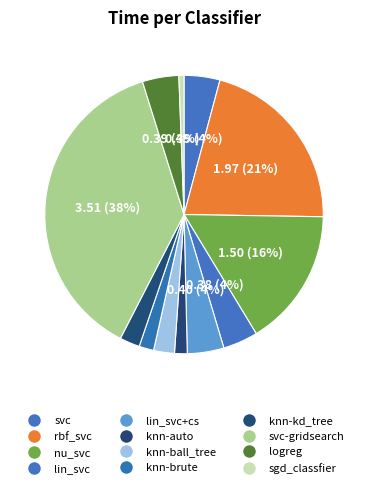

Rank the categories by value from highest to lowest.

svc-gridsearch, rbf_svc, nu_svc, lin_svc+cs, logreg, svc, lin_svc, knn-ball_tree, knn-kd_tree, knn-brute, knn-auto, sgd_classfier